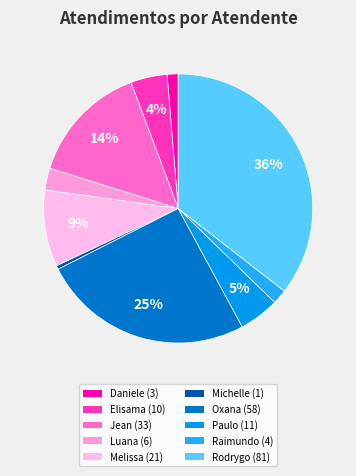

How many segments does this pie chart have?

10